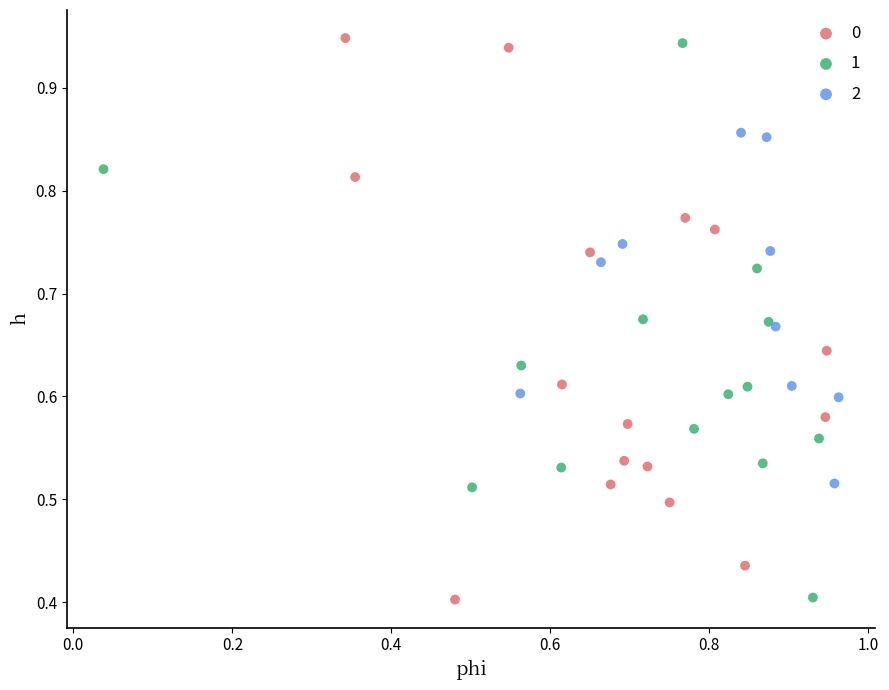

What are all the series names shown in the legend?

0, 1, 2